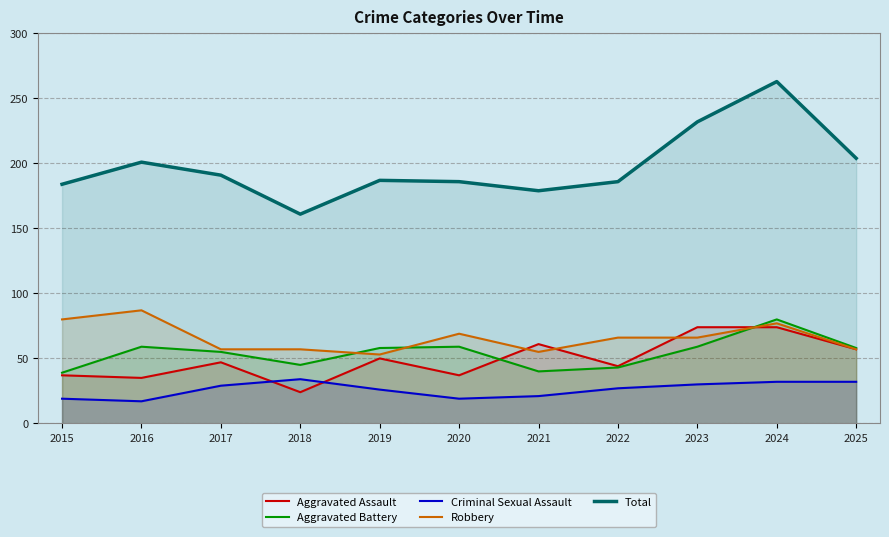

What are all the series names shown in the legend?

Aggravated Assault, Aggravated Battery, Criminal Sexual Assault, Robbery, Total